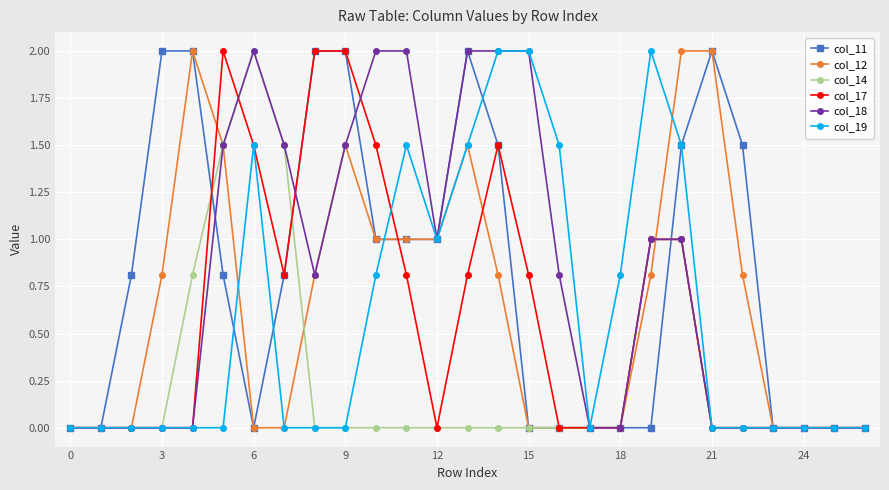

Reading right to left, what are all the values shown in this chart?

col_11: 0.0	0.0	0.0	0.0	1.5	2.0	1.5	0.0	0.0	0.0	0.0	0.0	1.5	2.0	1.0	1.0	1.0	2.0	2.0	0.8	0.0	0.8	2.0	2.0	0.8	0.0	0.0
col_12: 0.0	0.0	0.0	0.0	0.8	2.0	2.0	0.8	0.0	0.0	0.0	0.0	0.8	1.5	1.0	1.0	1.0	1.5	0.8	0.0	0.0	1.5	2.0	0.8	0.0	0.0	0.0
col_14: 0.0	0.0	0.0	0.0	0.0	0.0	1.0	1.0	0.0	0.0	0.0	0.0	0.0	0.0	0.0	0.0	0.0	0.0	0.0	1.5	2.0	1.5	0.8	0.0	0.0	0.0	0.0
col_17: 0.0	0.0	0.0	0.0	0.0	0.0	1.0	1.0	0.0	0.0	0.0	0.8	1.5	0.8	0.0	0.8	1.5	2.0	2.0	0.8	1.5	2.0	0.0	0.0	0.0	0.0	0.0
col_18: 0.0	0.0	0.0	0.0	0.0	0.0	1.0	1.0	0.0	0.0	0.8	2.0	2.0	2.0	1.0	2.0	2.0	1.5	0.8	1.5	2.0	1.5	0.0	0.0	0.0	0.0	0.0
col_19: 0.0	0.0	0.0	0.0	0.0	0.0	1.5	2.0	0.8	0.0	1.5	2.0	2.0	1.5	1.0	1.5	0.8	0.0	0.0	0.0	1.5	0.0	0.0	0.0	0.0	0.0	0.0